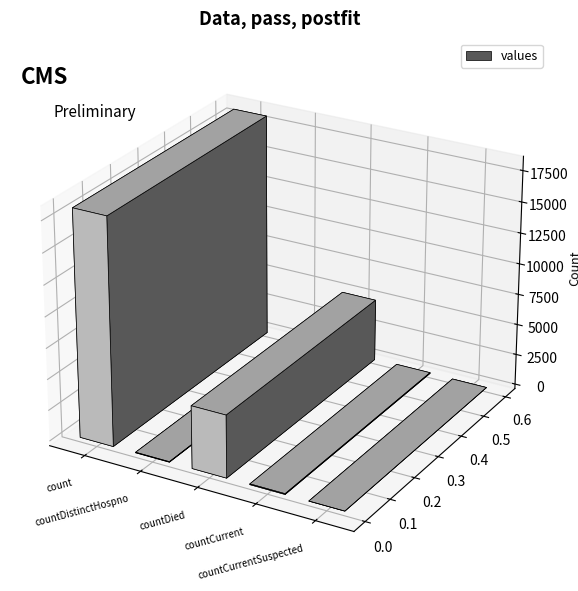

What is the change in value from count to countDied?

-13205